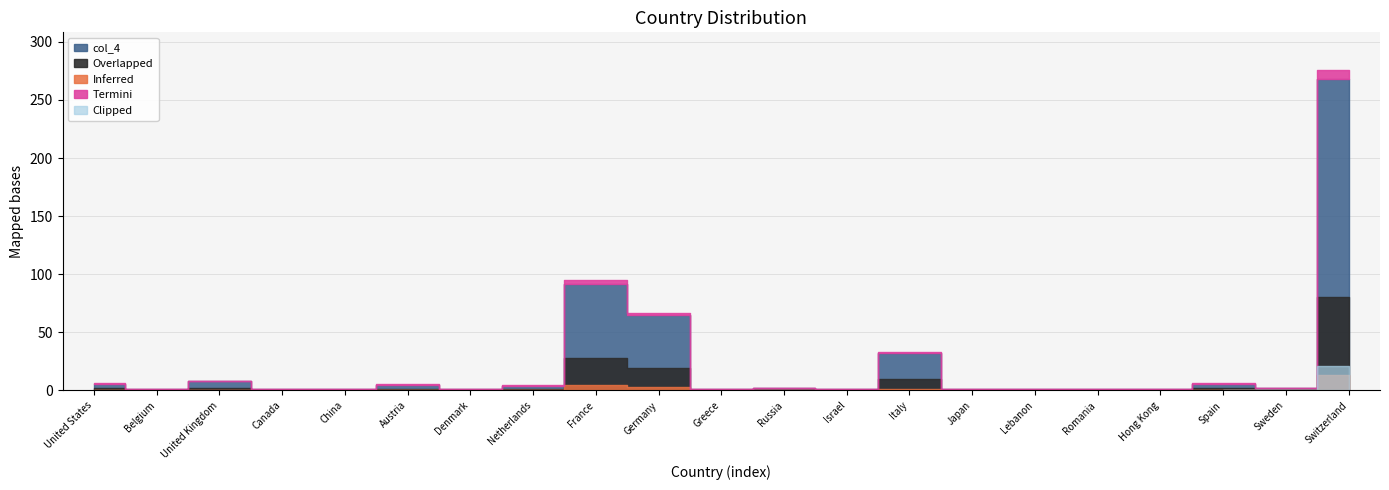

Rank the categories by value from highest to lowest.

Switzerland, France, Germany, Italy, United Kingdom, United States, Spain, Austria, Netherlands, Russia, Sweden, Belgium, Canada, China, Denmark, Greece, Israel, Japan, Lebanon, Romania, Hong Kong